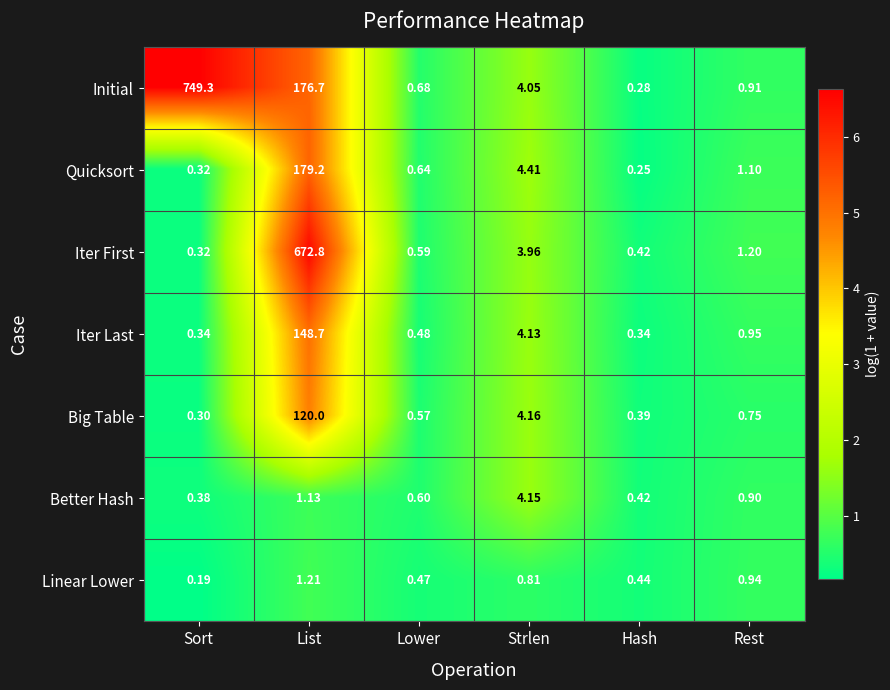

Where is Better Hash nearest to the value 2?

List